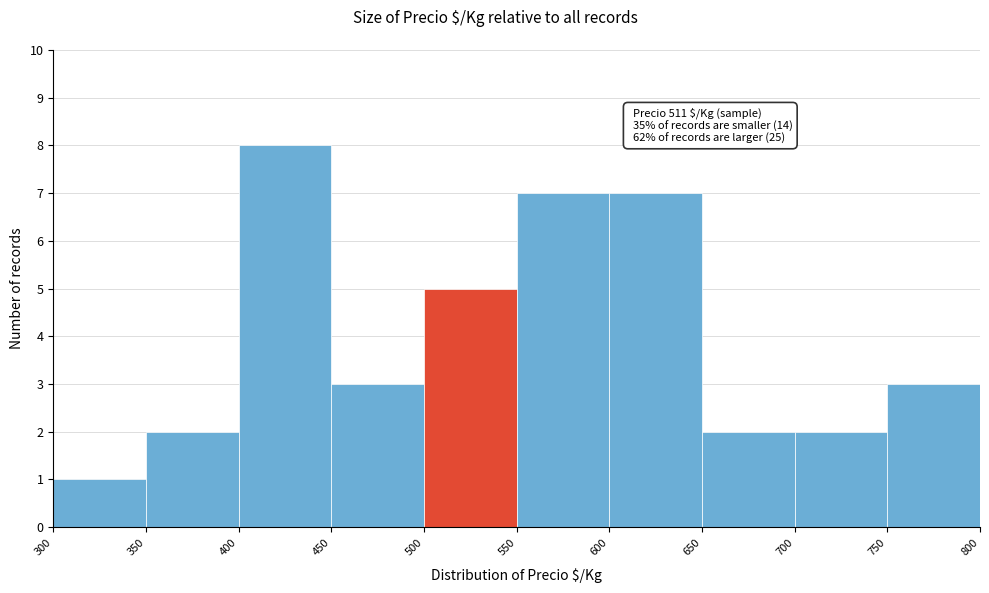

Over which range of the x-axis is the bar tallest?

400 to 450